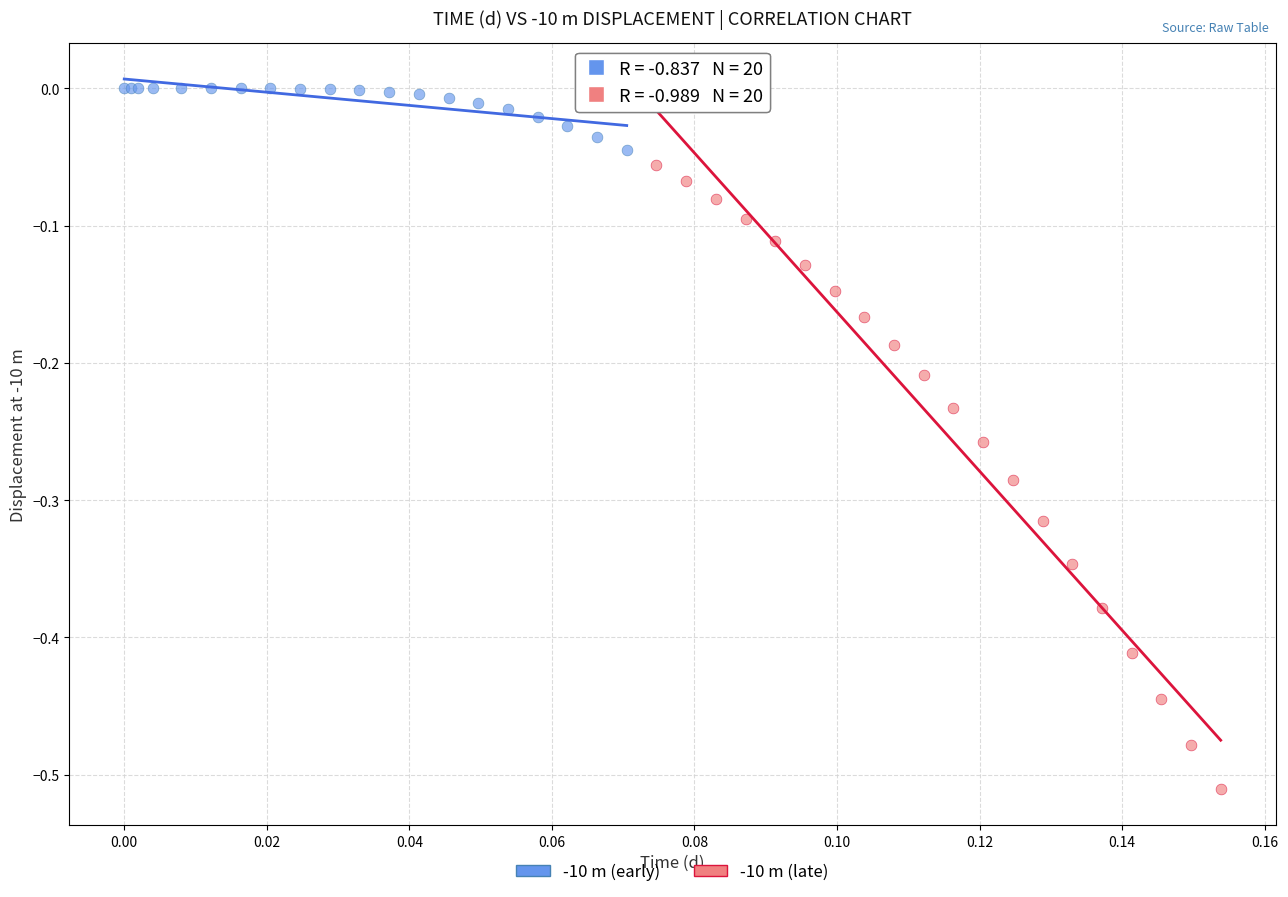

Which series reaches the maximum Y coordinate?

-10 m (early)